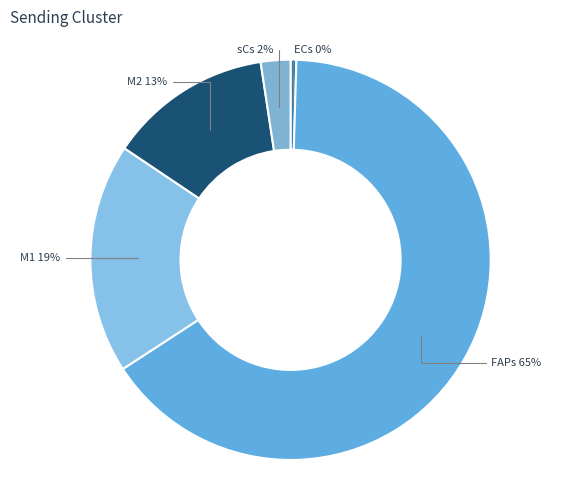

How many slices are in this pie chart?

5